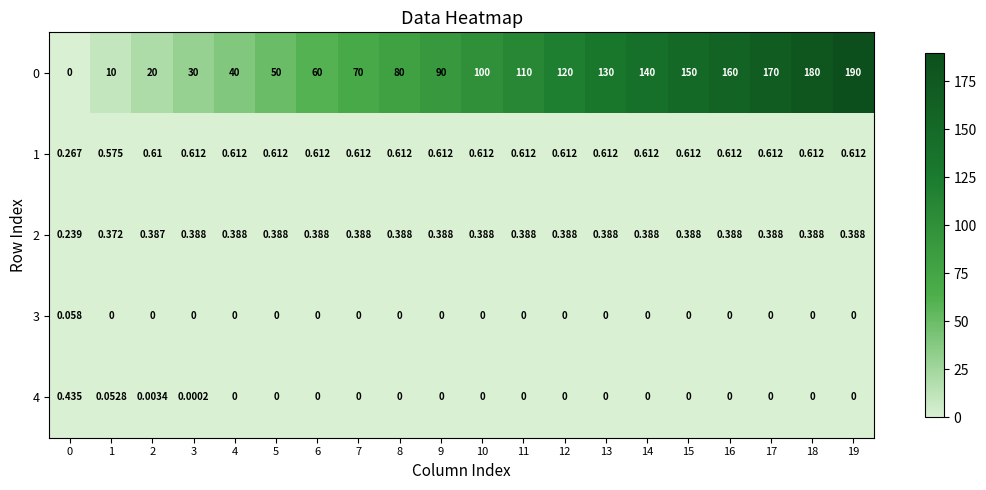

Is the value of 2 at 13 greater than the value of 4 at 8?

Yes